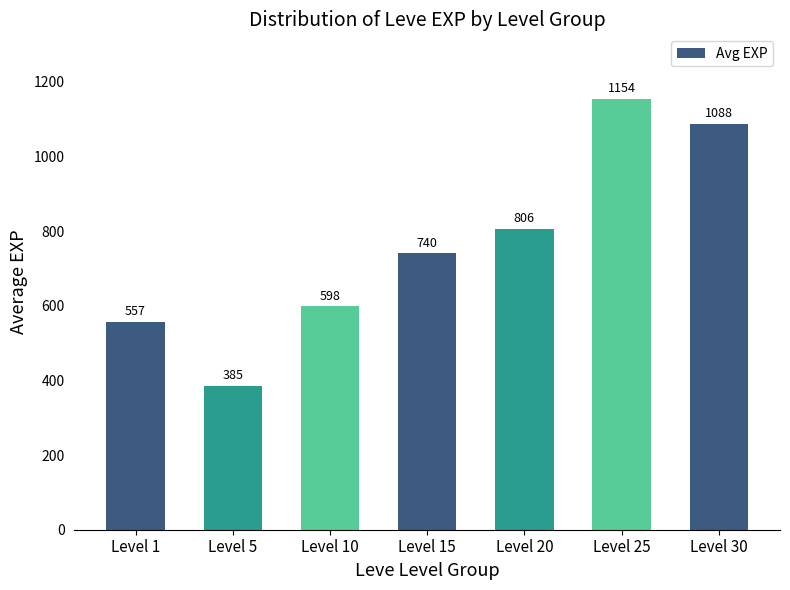

How many values are below 740?

3